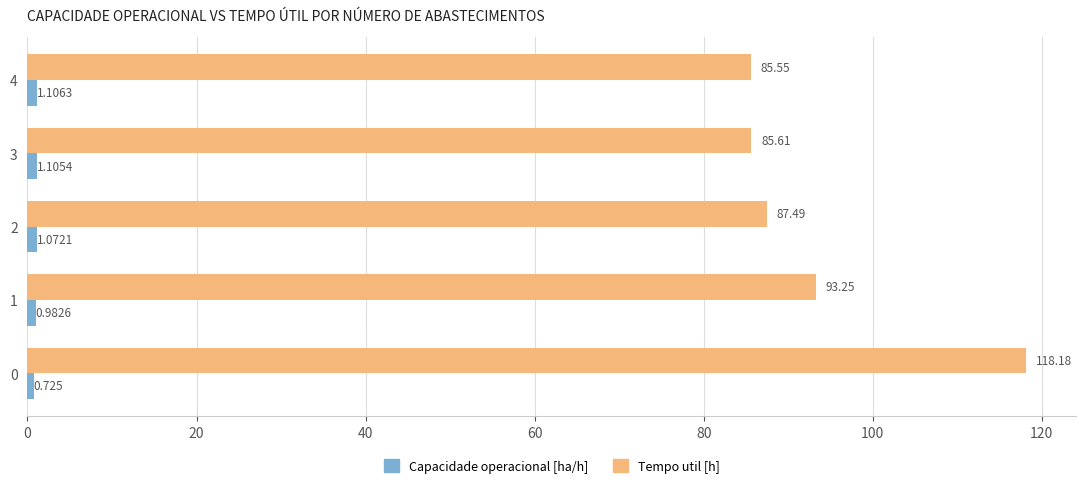

How many data points does each series have?

5